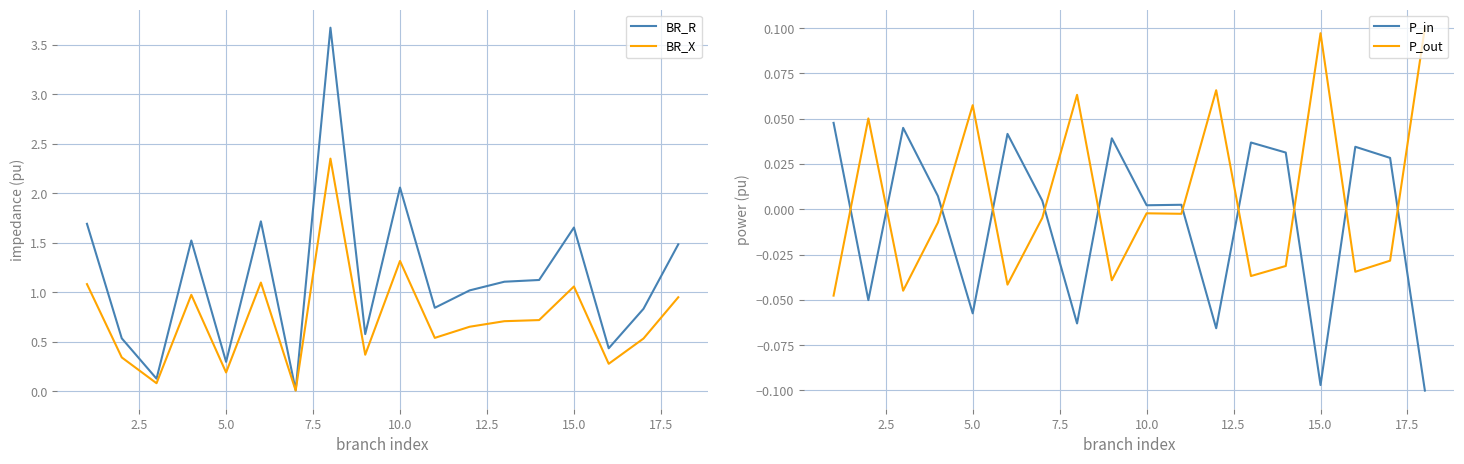

How many interior local peaks does the BR_X series have?

5